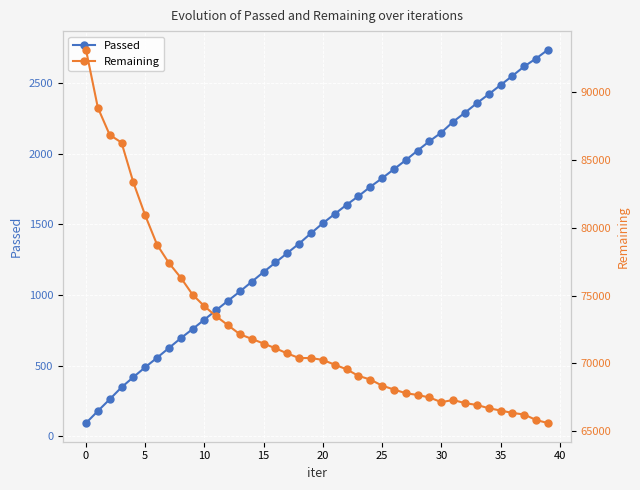

Which has a higher value, 18 or 20?

20